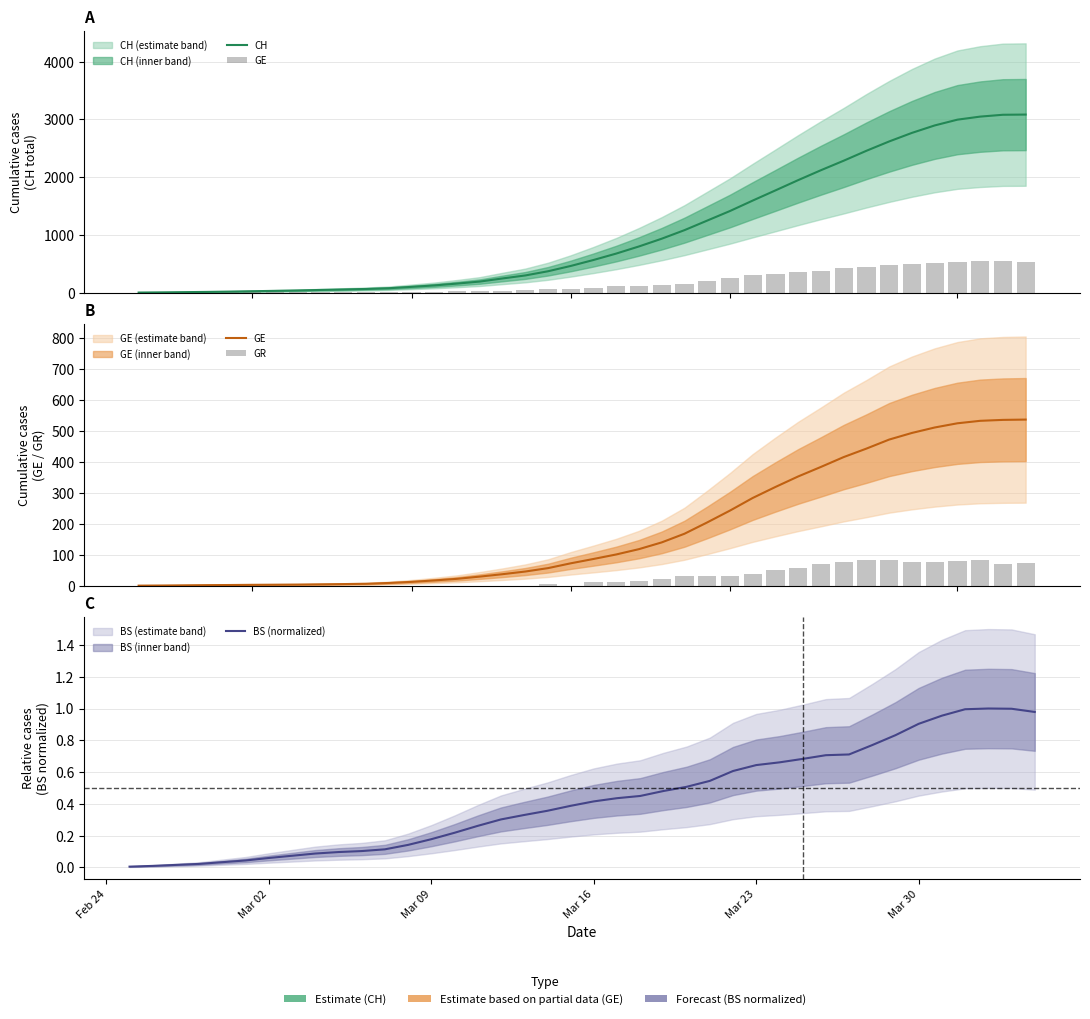

What are all the series names shown in the legend?

CH, GE, GR, BS (normalized)